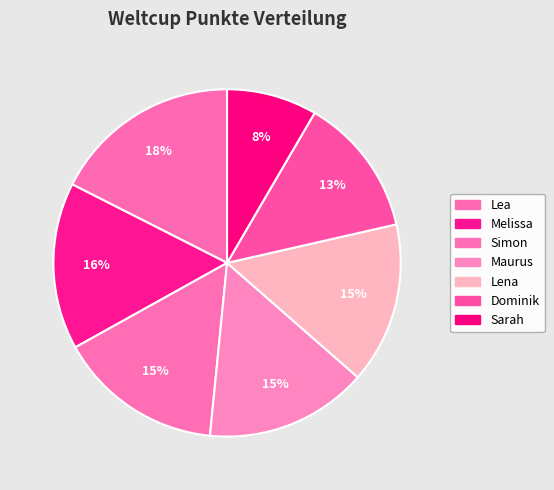

The Sarah slice represents 8% of the pie. True or false?

True